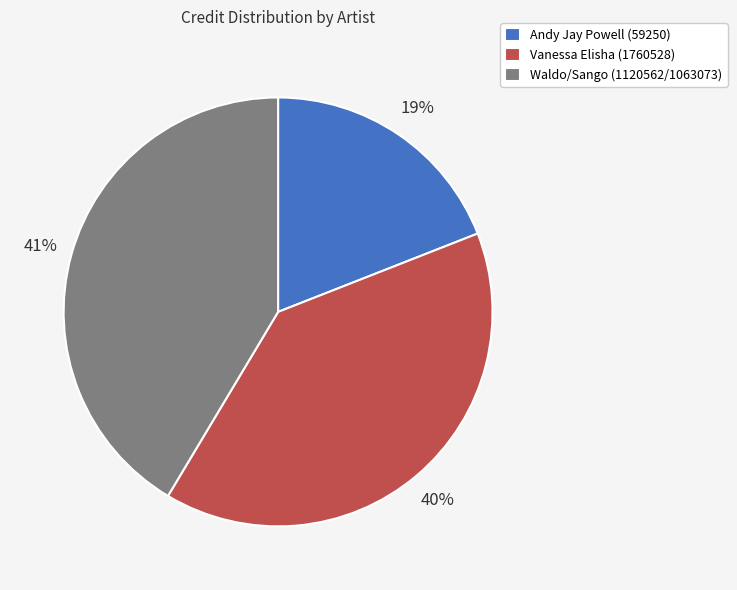

What percentage is the Waldo/Sango (1120562/1063073) slice, to the nearest percent?

41%